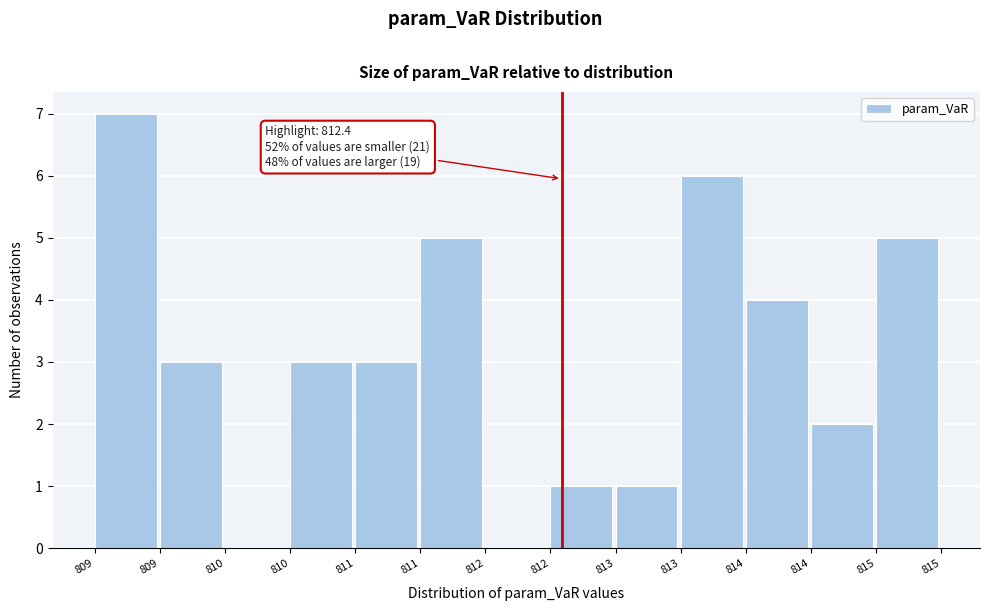

Count the number of categories in the chart.

13